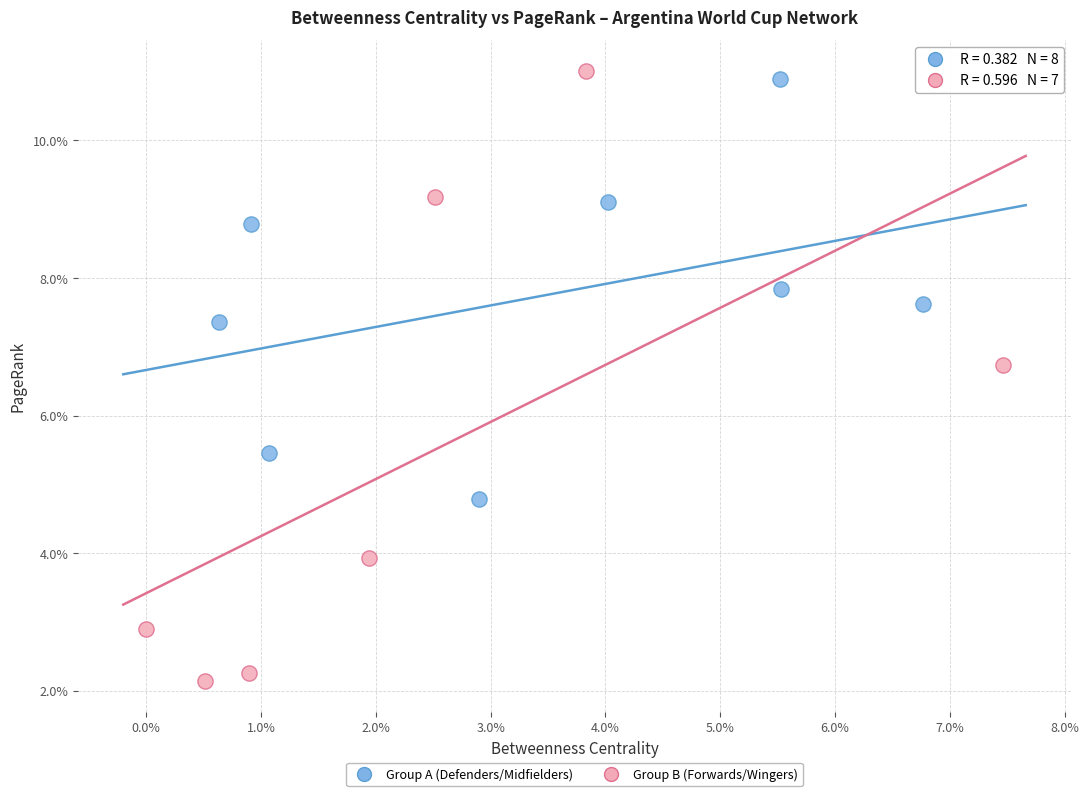

What are all the series names shown in the legend?

Group A (Defenders/Midfielders), Group B (Forwards/Wingers)